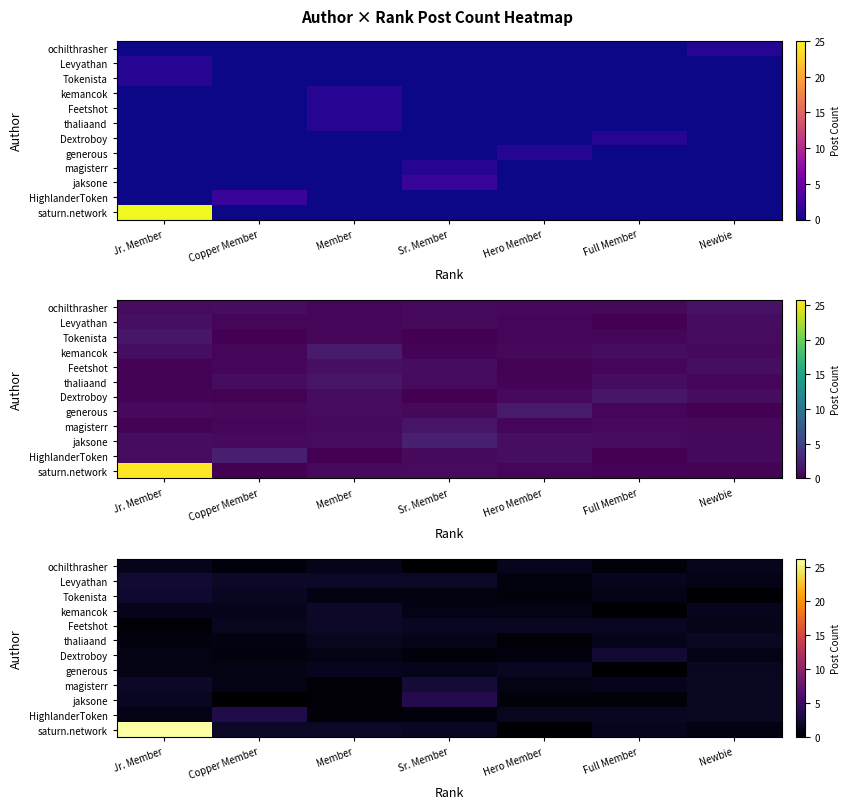

The value of ochilthrasher at Hero Member is 1.4. True or false?

True